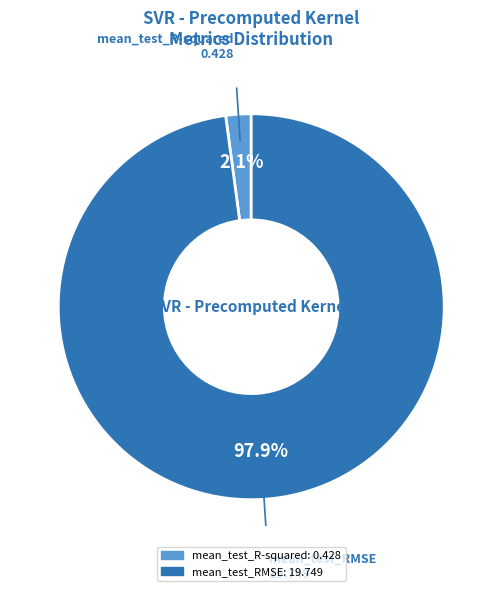

Rank the categories by value from lowest to highest.

mean_test_R-squared, mean_test_RMSE